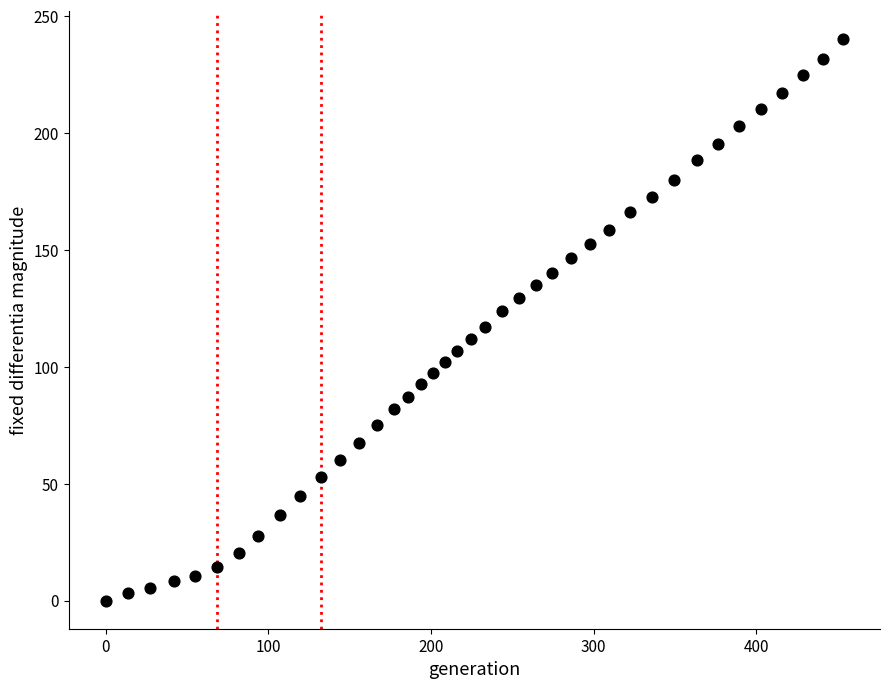

What is the range of X values (max minus min)?

453.3